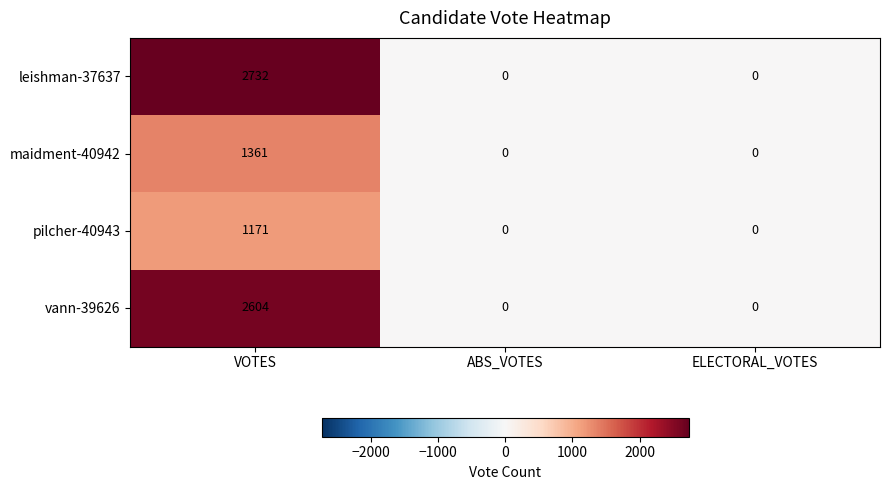

The value of leishman-37637 at VOTES is 2732. True or false?

True